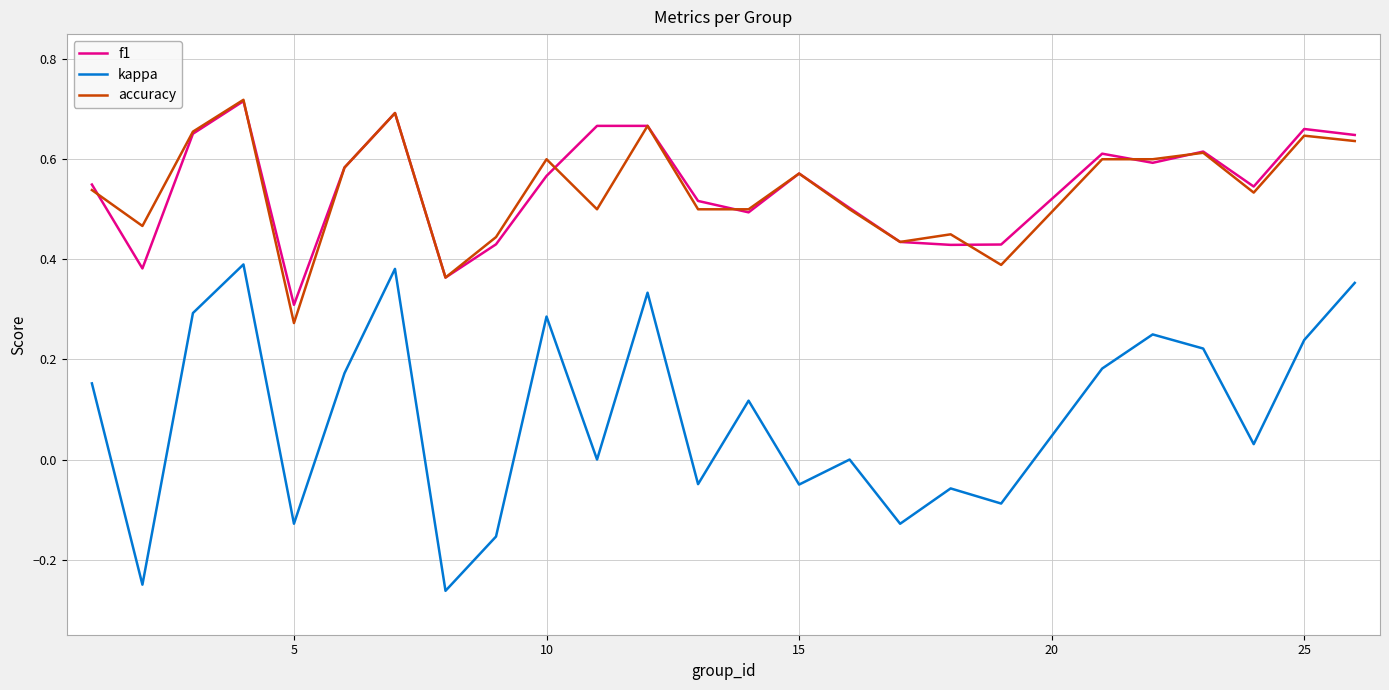

True or false: f1 and kappa cross at least once.

False